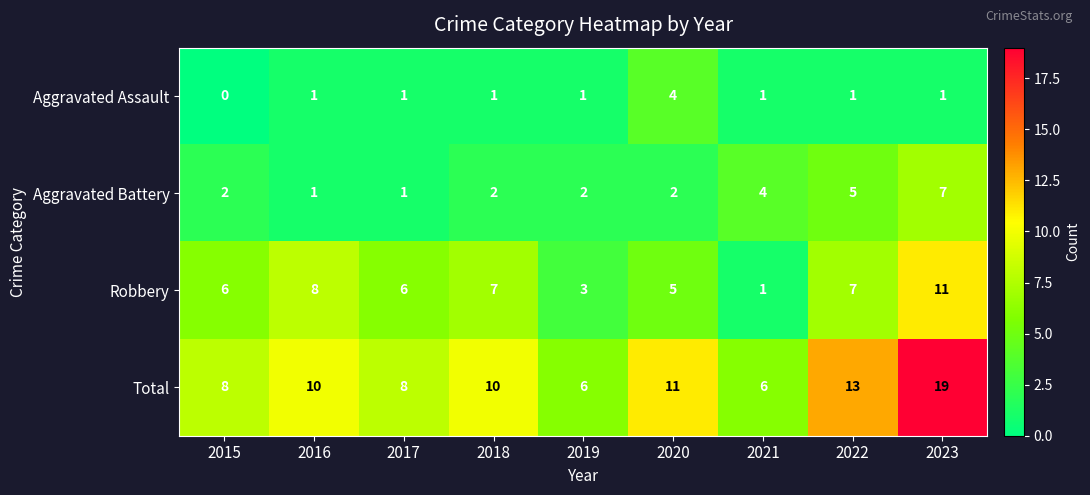

The value of Total at 2018 is 10. True or false?

True